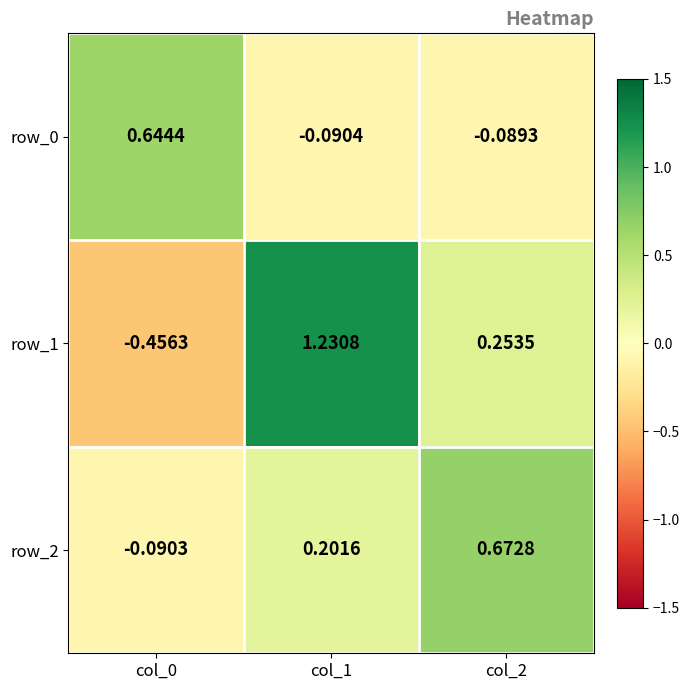

Is the value of row_0 at col_2 greater than the value of row_2 at col_0?

Yes